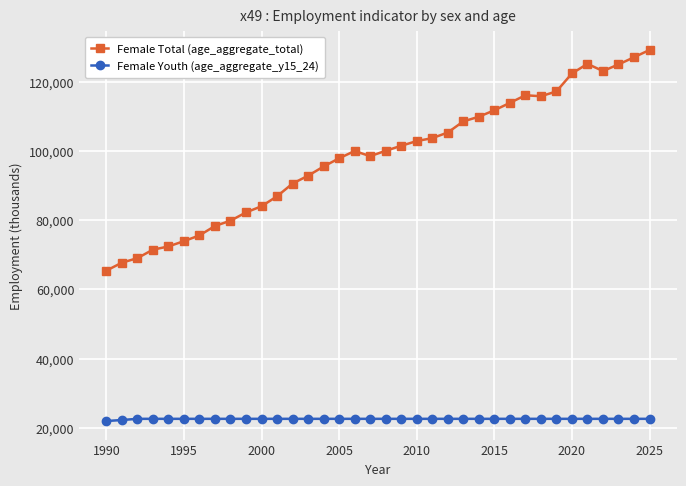

What is the average value of the Female Youth (age_aggregate_y15_24) series?

22544.4